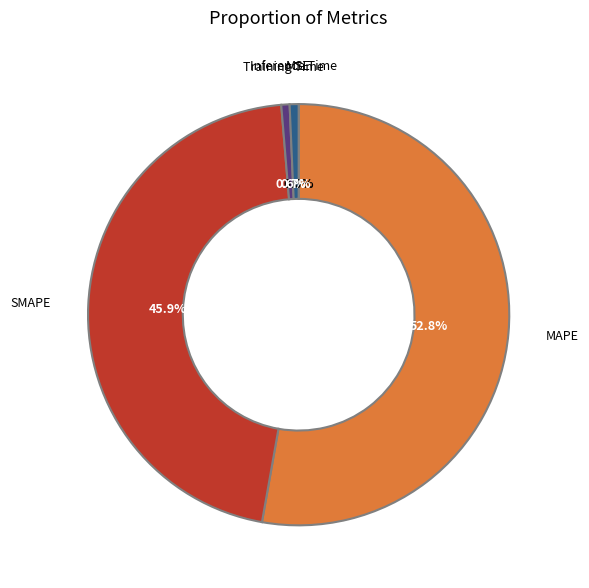

Which category has the biggest portion of the pie?

MAPE